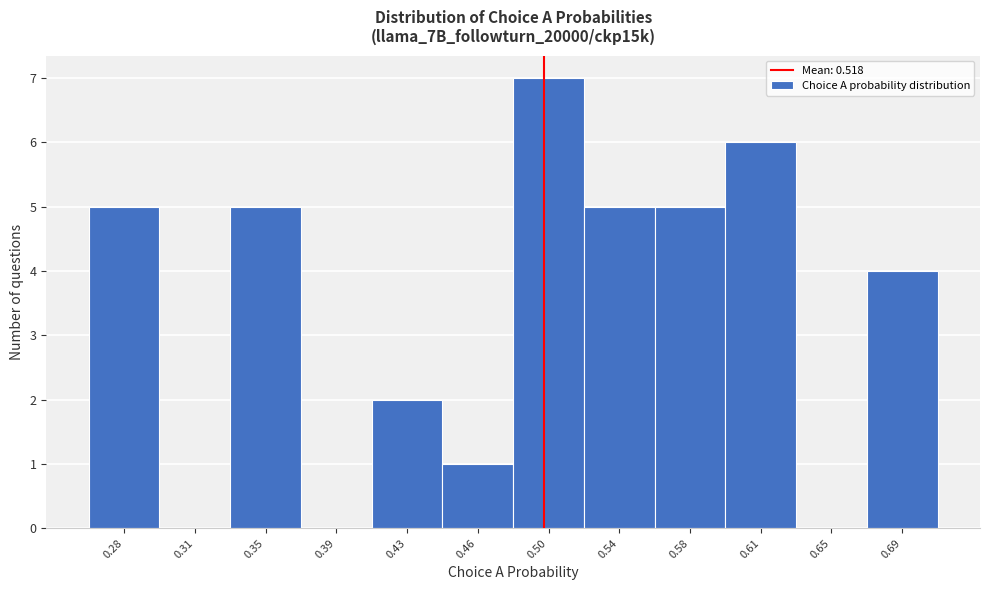

Reading left to right, extract all data points from this chart.

0.28=5	0.31=0	0.35=5	0.39=0	0.43=2	0.46=1	0.50=7	0.54=5	0.58=5	0.61=6	0.65=0	0.69=4